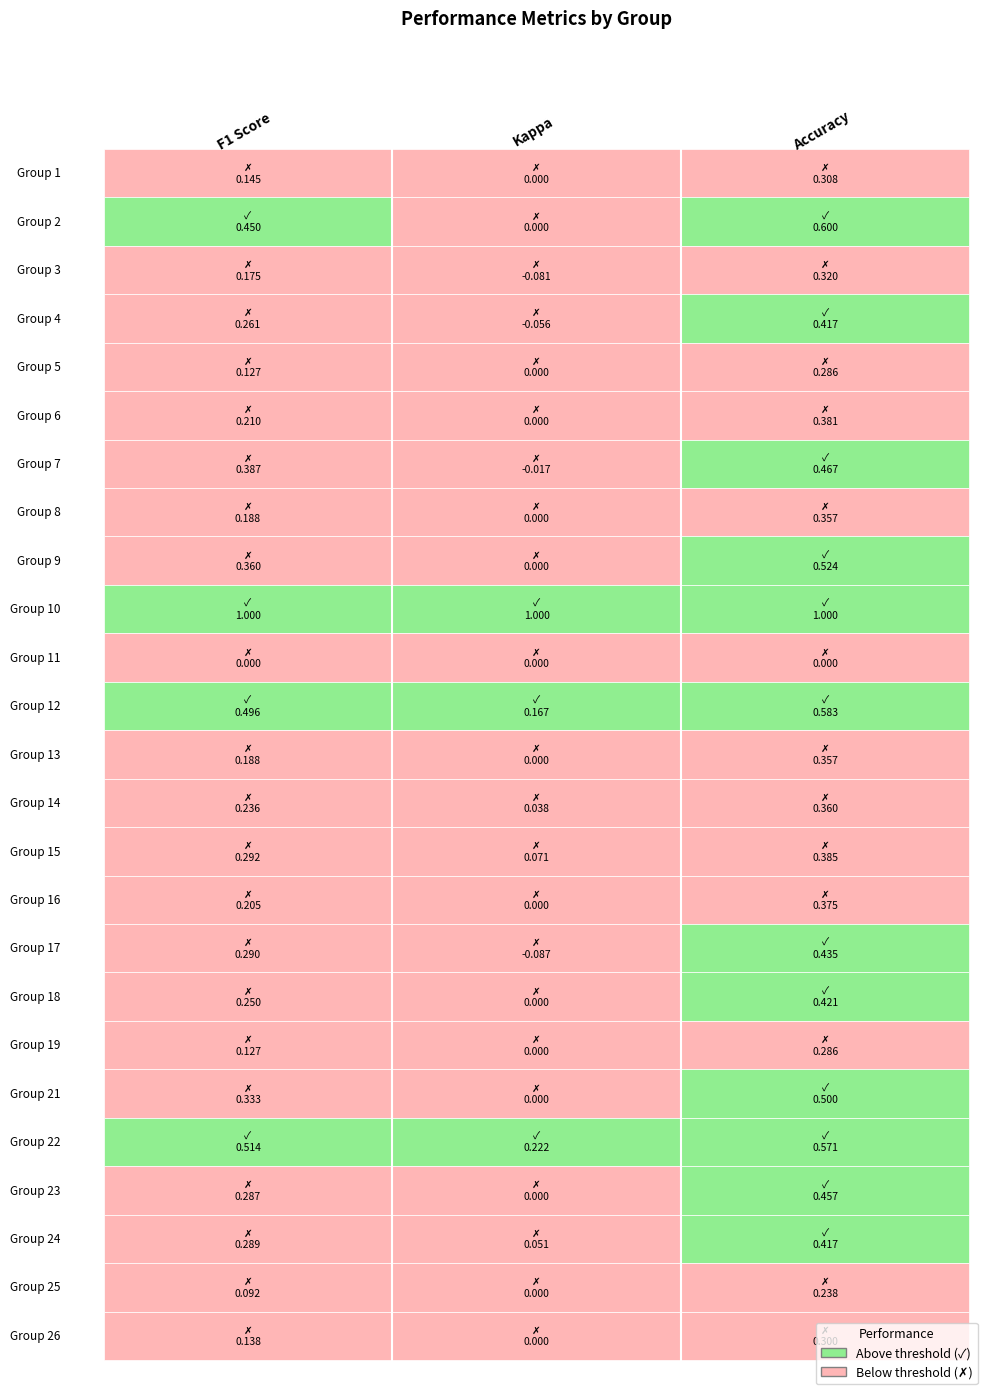

List the labels in order of 13 value, smallest first.

1, 0, 2